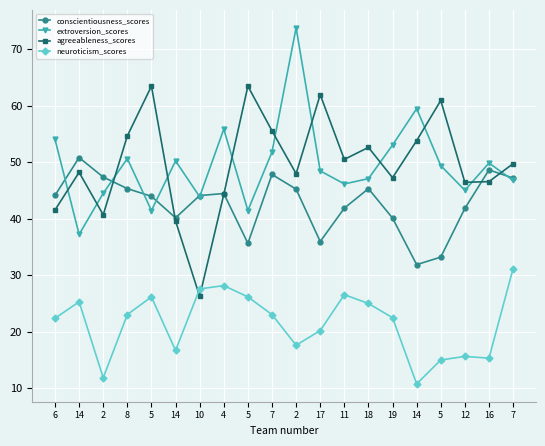

Reading left to right, list all the values displayed in this chart.

conscientiousness_scores: 44.2	50.8	47.4	45.4	44.0	40.2	44.1	44.5	35.7	47.9	45.3	36.0	41.9	45.3	40.1	31.9	33.2	41.9	48.7	47.2
extroversion_scores: 54.1	37.2	44.5	50.7	41.5	50.3	43.9	55.9	41.5	51.8	73.8	48.5	46.2	47.1	53.1	59.5	49.4	45.0	49.9	46.8
agreeableness_scores: 41.6	48.2	40.7	54.7	63.5	39.6	26.3	44.3	63.5	55.6	48.0	62.0	50.5	52.6	47.3	53.8	61.0	46.5	46.6	49.8
neuroticism_scores: 22.4	25.3	11.8	23.1	26.2	16.7	27.6	28.2	26.2	23.0	17.6	20.2	26.6	25.0	22.5	10.8	15.0	15.6	15.3	31.2